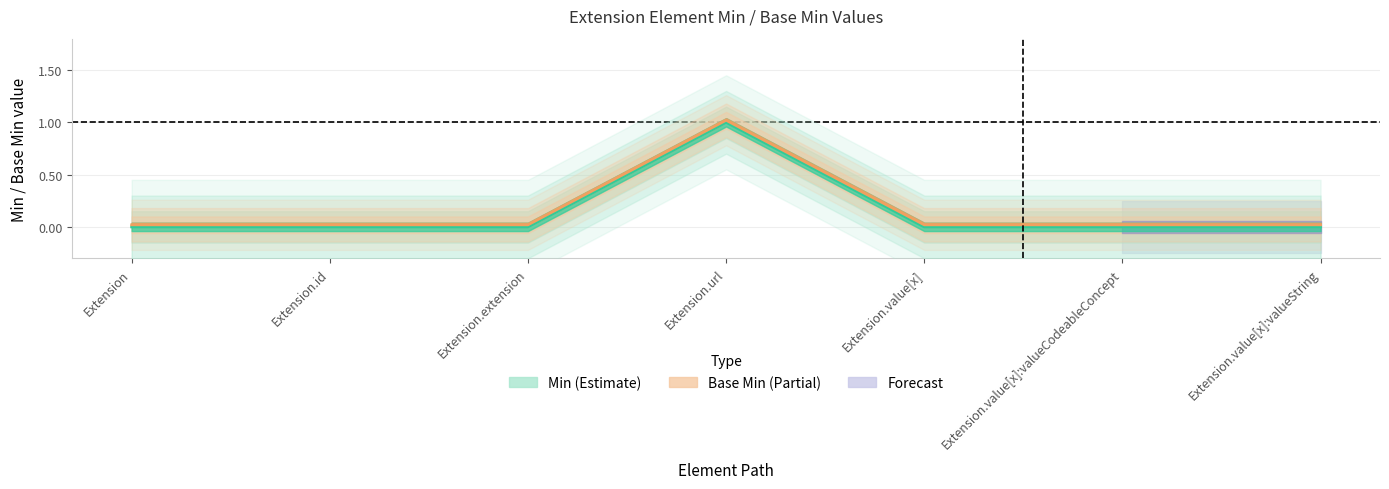

Reading right to left, list all the values displayed in this chart.

Min: Extension.value[x]:valueString=0.0	Extension.value[x]:valueCodeableConcept=0.0	Extension.value[x]=0.0	Extension.url=1.0	Extension.extension=0.0	Extension.id=0.0	Extension=0.0
Base Min: Extension.value[x]:valueString=0.0	Extension.value[x]:valueCodeableConcept=0.0	Extension.value[x]=0.0	Extension.url=1.0	Extension.extension=0.0	Extension.id=0.0	Extension=0.0